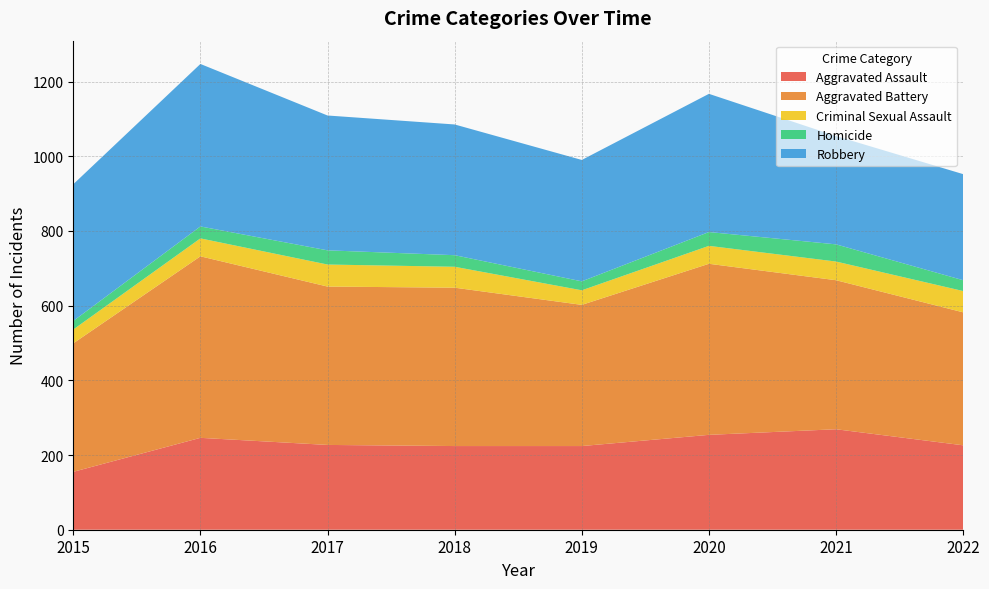

Reading left to right, transcribe all the data shown in this chart.

Aggravated Assault: 2015=155	2016=246	2017=227	2018=224	2019=224	2020=254	2021=269	2022=226
Aggravated Battery: 2015=344	2016=486	2017=424	2018=424	2019=378	2020=458	2021=399	2022=356
Criminal Sexual Assault: 2015=37	2016=48	2017=59	2018=56	2019=39	2020=48	2021=50	2022=57
Homicide: 2015=23	2016=32	2017=38	2018=31	2019=24	2020=37	2021=46	2022=29
Robbery: 2015=366	2016=435	2017=361	2018=350	2019=325	2020=370	2021=290	2022=284